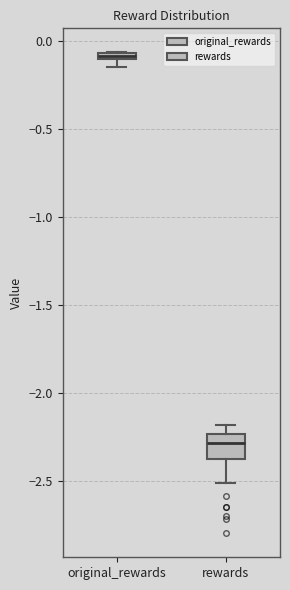

Which box's median line is the lowest?

rewards